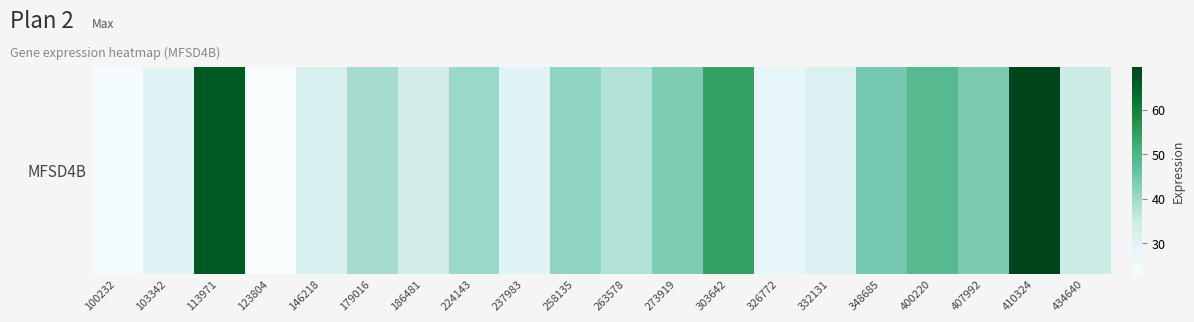

Rank the categories by value from highest to lowest.

410324, 113971, 303642, 400220, 348685, 407992, 273919, 258135, 224143, 179016, 263578, 434640, 186481, 146218, 332131, 103342, 237983, 326772, 100232, 123804